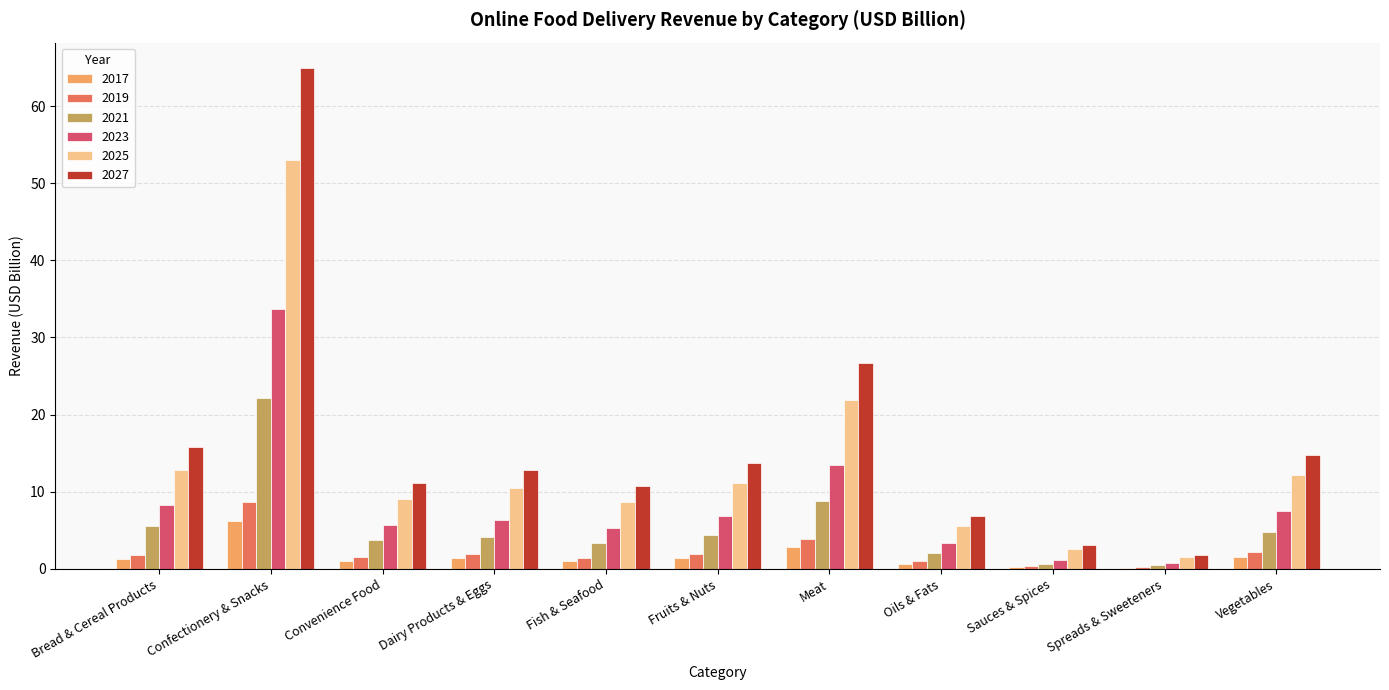

At which category does the chart reach its peak across all series?

Confectionery & Snacks